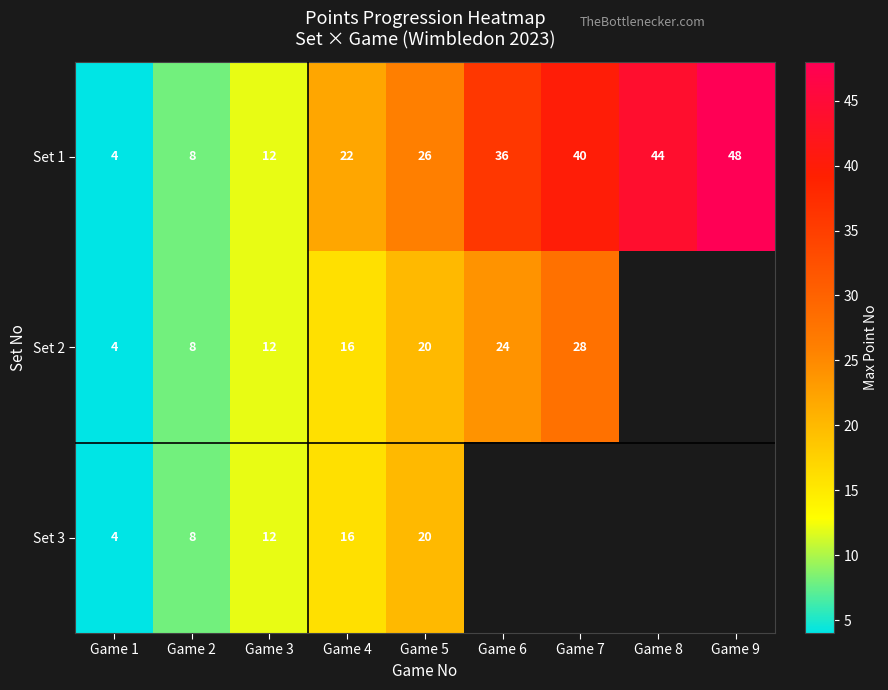

The value of Set 1 at Game 6 is 7.8. True or false?

False